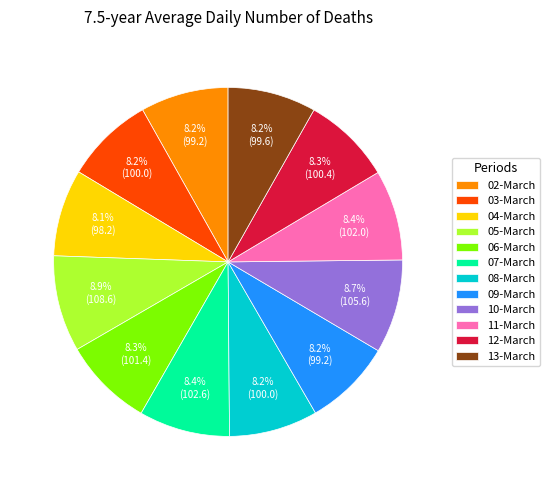

Combined, do 06-March and 03-March account for over 50%?

No